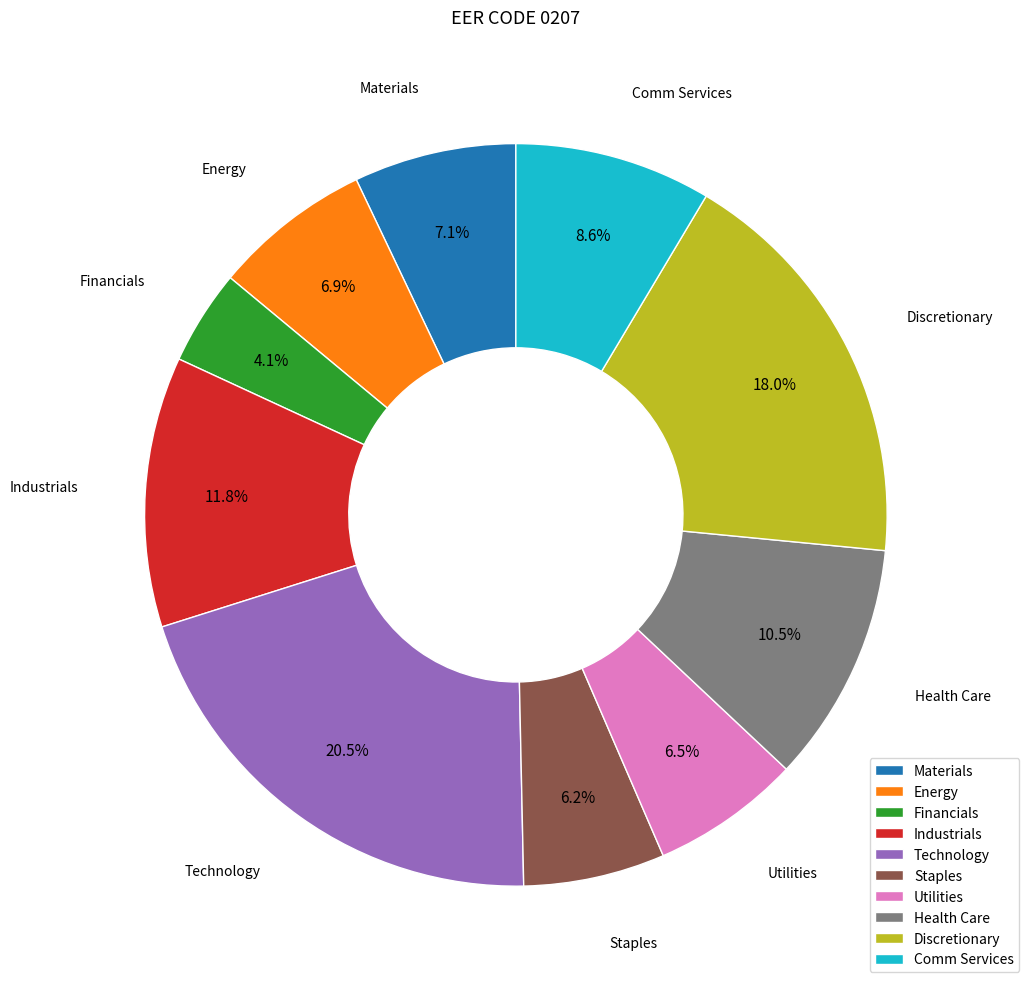

What percentage do Materials and Financials together represent?

11.2%